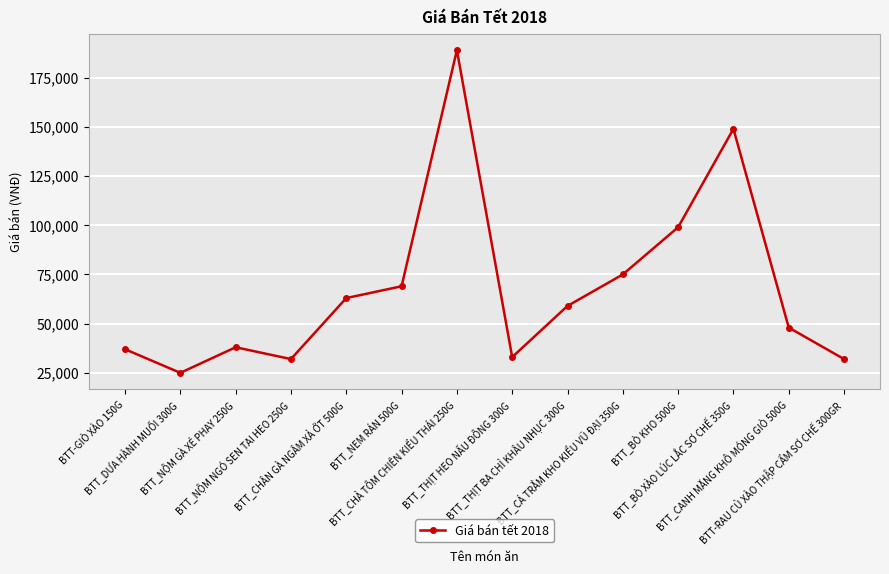

Where is the first local maximum?

BTT_NỘM GÀ XÉ PHAY 250G